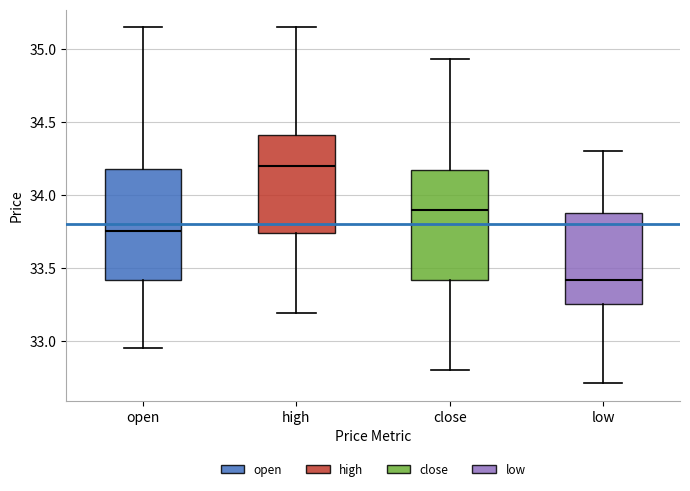

Which box's median line is the highest?

high